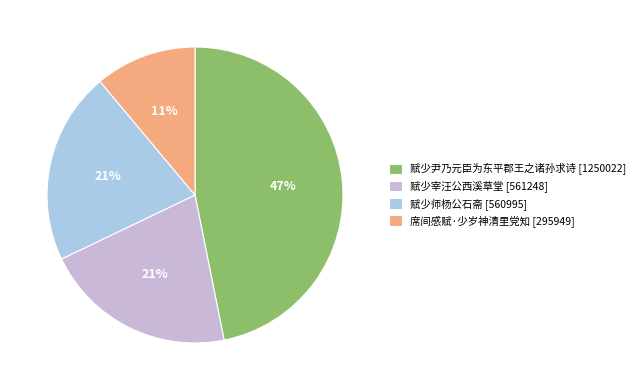

What percentage is the 席间感赋·少岁神清里党知 slice, to the nearest percent?

11%